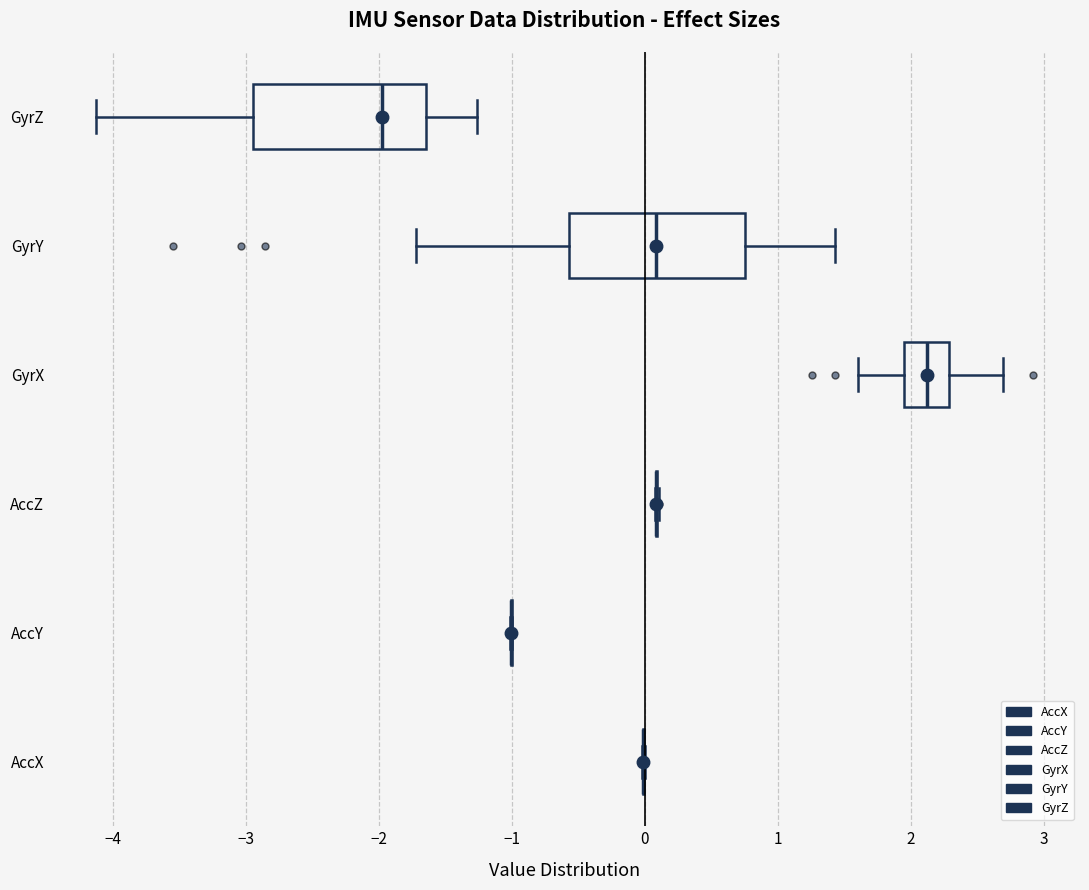

Reading bottom to top, transcribe this box plot: for each box, give where its median line is, the range the box spans, and where its two whiskers end, as read against the x-axis. The values are not printed on the chart, so give them approximately, as read against the axis.

AccX: box collapsed to a line at 0.0, whiskers 0.0 to 0.0
AccY: box collapsed to a line at -1.0, whiskers -1.0 to -1.0
AccZ: box collapsed to a line at 0.1, whiskers 0.1 to 0.1
GyrX: median 2.1, box 2.0 to 2.3, whiskers 1.6 to 2.7
GyrY: median 0.1, box -0.6 to 0.8, whiskers -1.7 to 1.4
GyrZ: median -2.0, box -2.9 to -1.6, whiskers -4.1 to -1.3